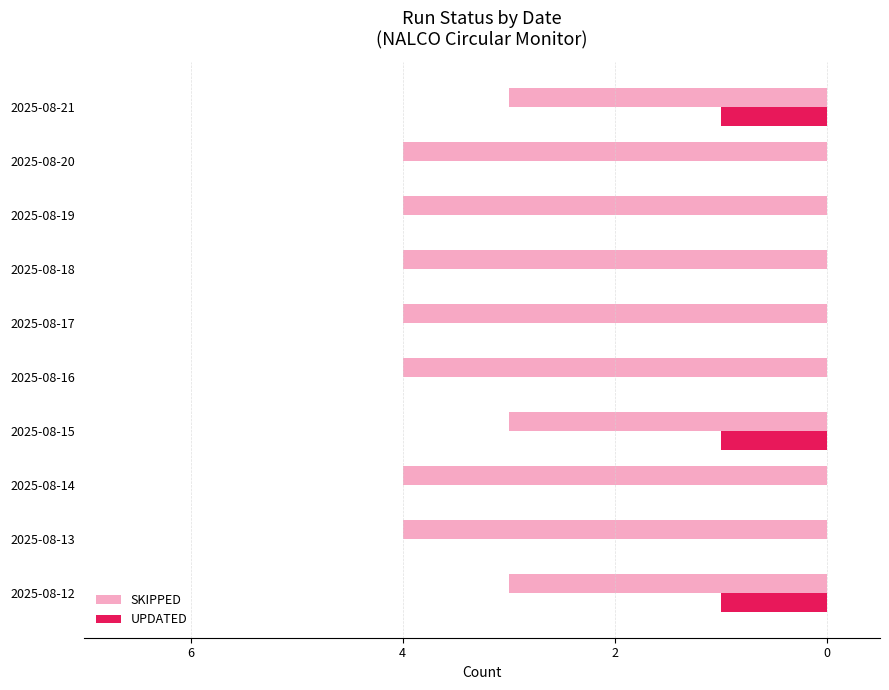

What are all the series names shown in the legend?

SKIPPED, UPDATED